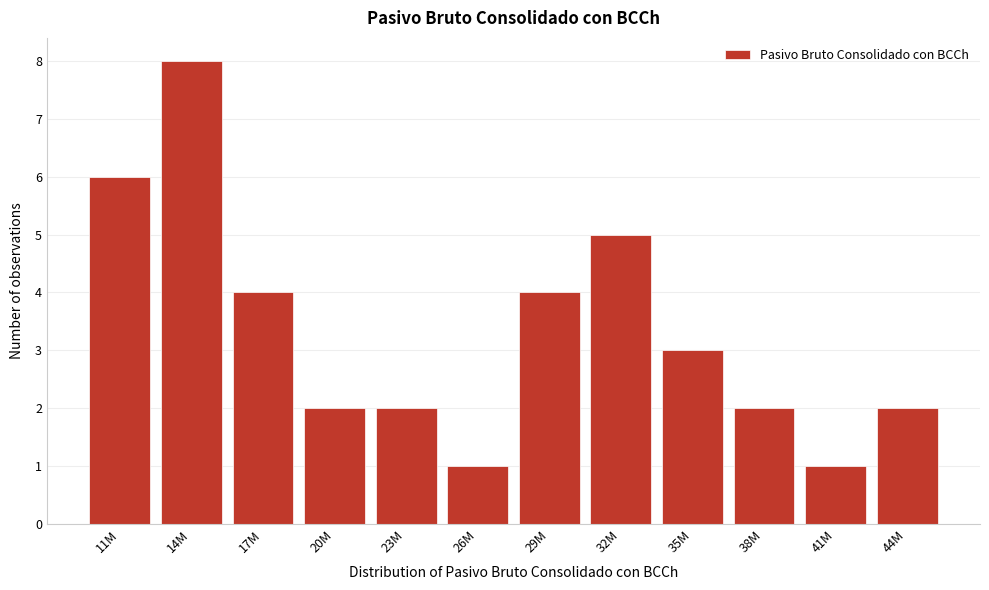

Reading right to left, transcribe all the data shown in this chart.

2	1	2	3	5	4	1	2	2	4	8	6